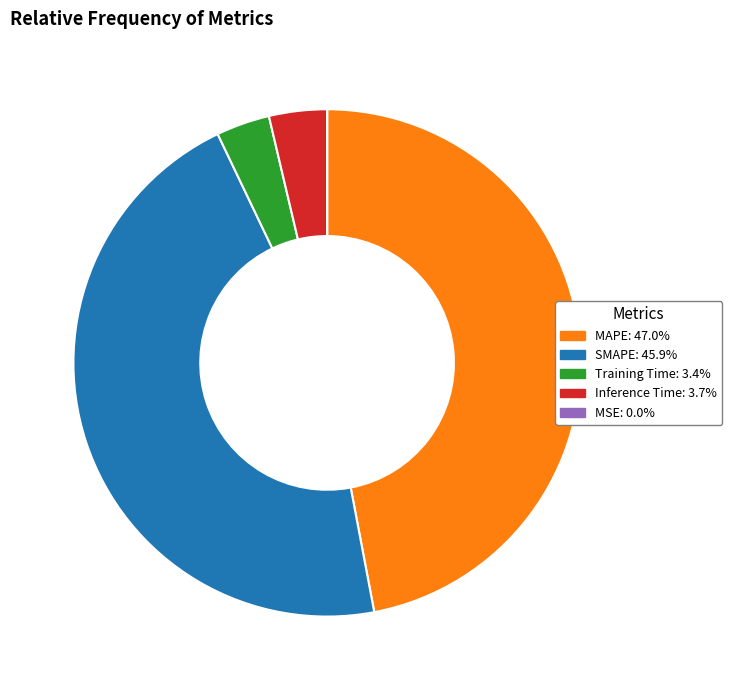

Is there any slice that represents more than half of the pie?

No